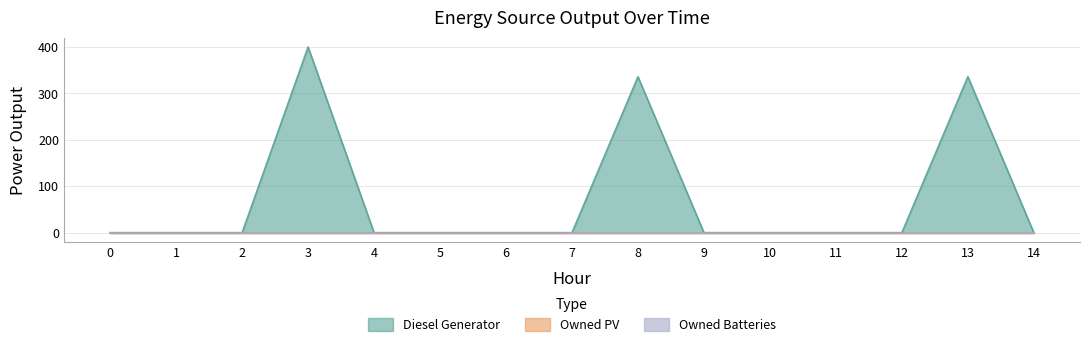

Rank the series by their maximum value, from lowest to highest.

Owned PV, Owned Batteries, Diesel Generator